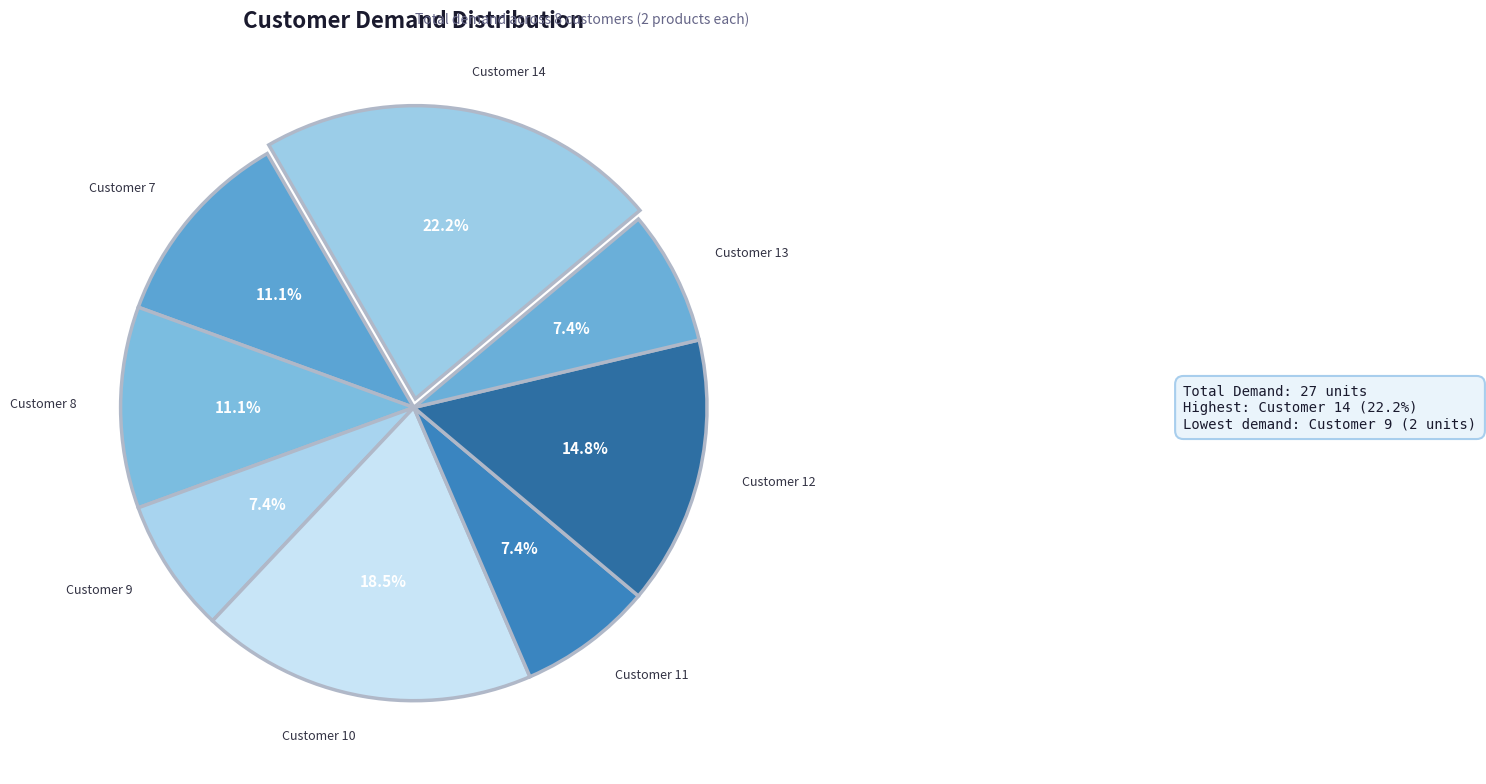

How many slices are in this pie chart?

8